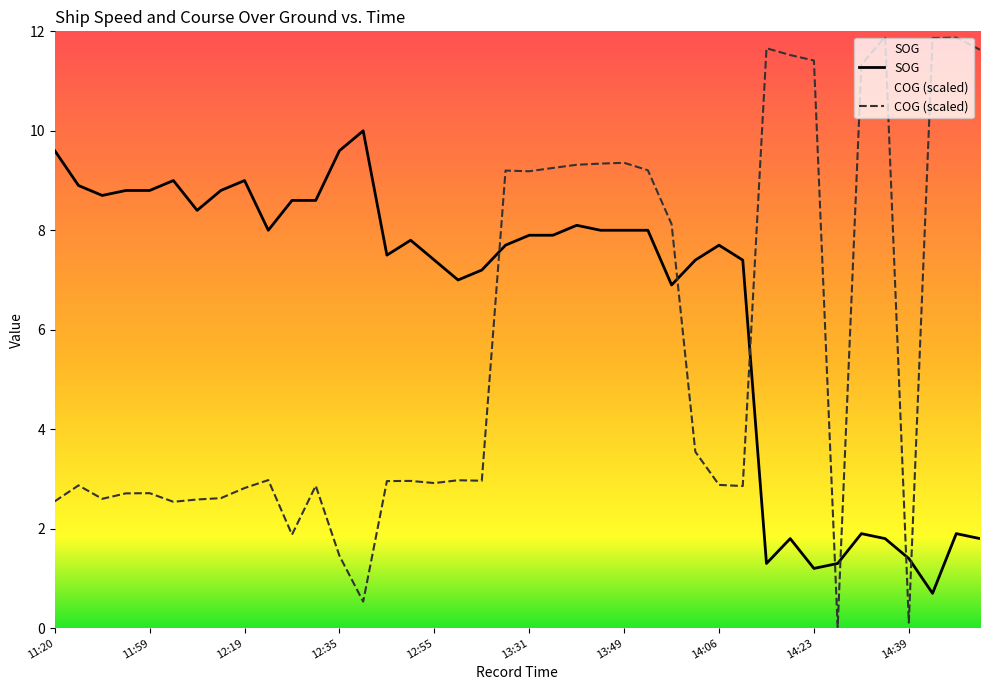

What is the label of the 32nd point from the left?

14:19